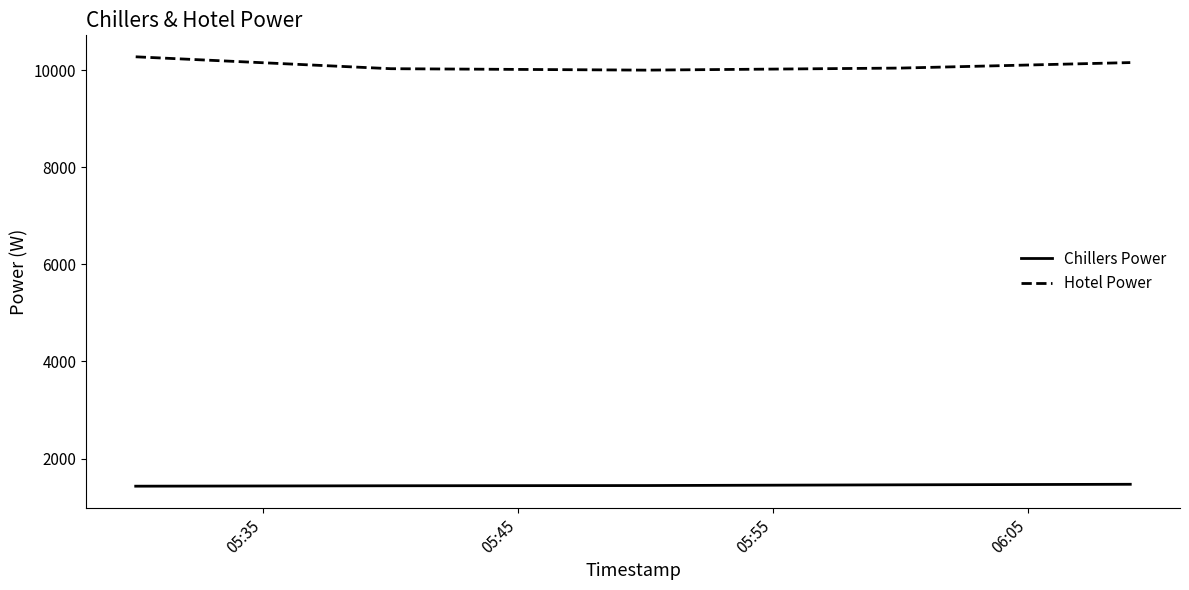

What is the difference between the maximum and minimum values in the Hotel Power series?

274.6